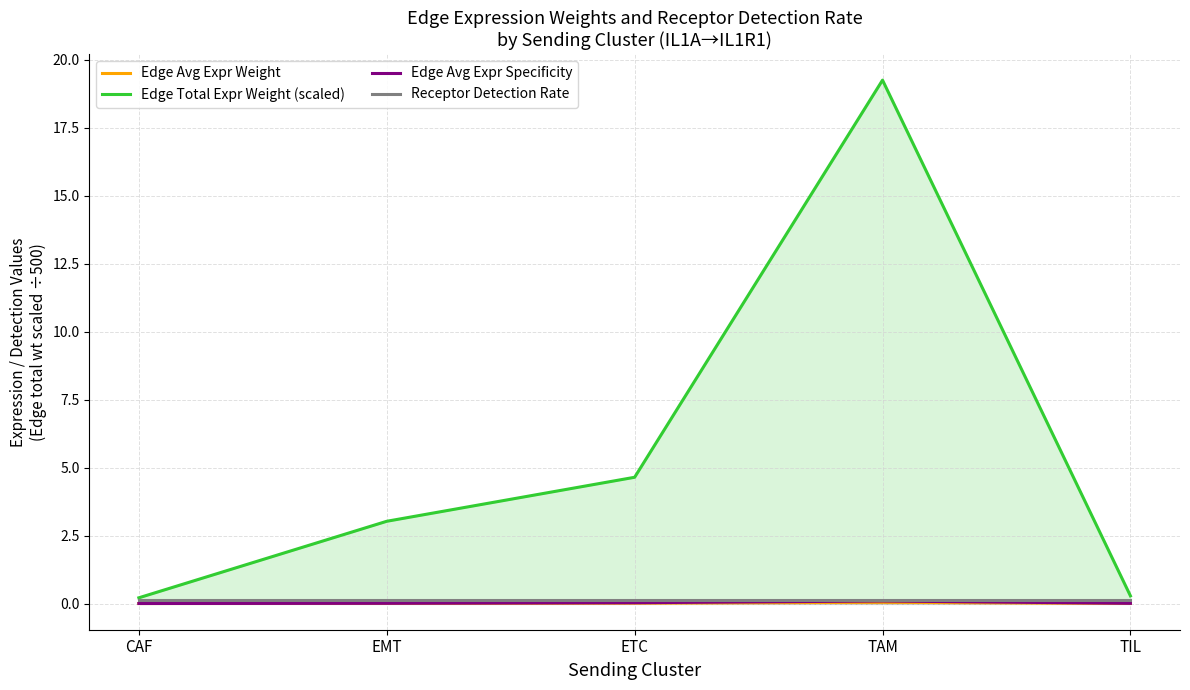

True or false: Edge Avg Expr Weight and Receptor Detection Rate cross at least once.

False